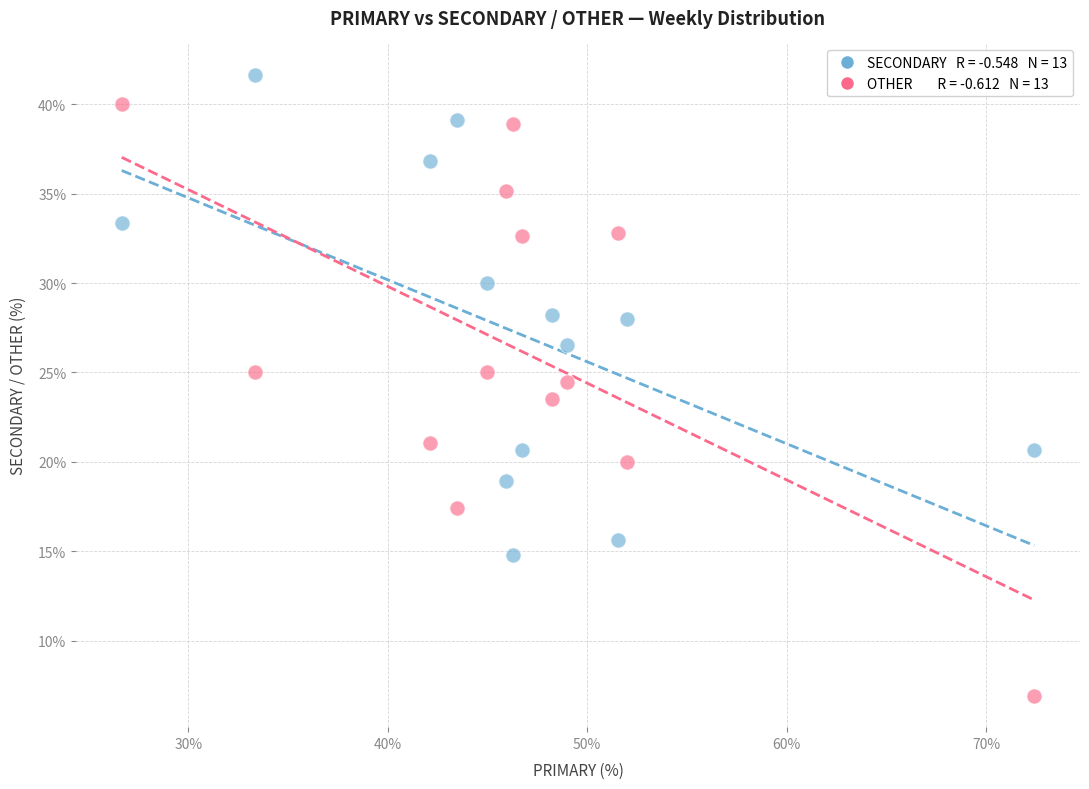

Across all data points, what is the range of Y values (max minus min)?

34.8